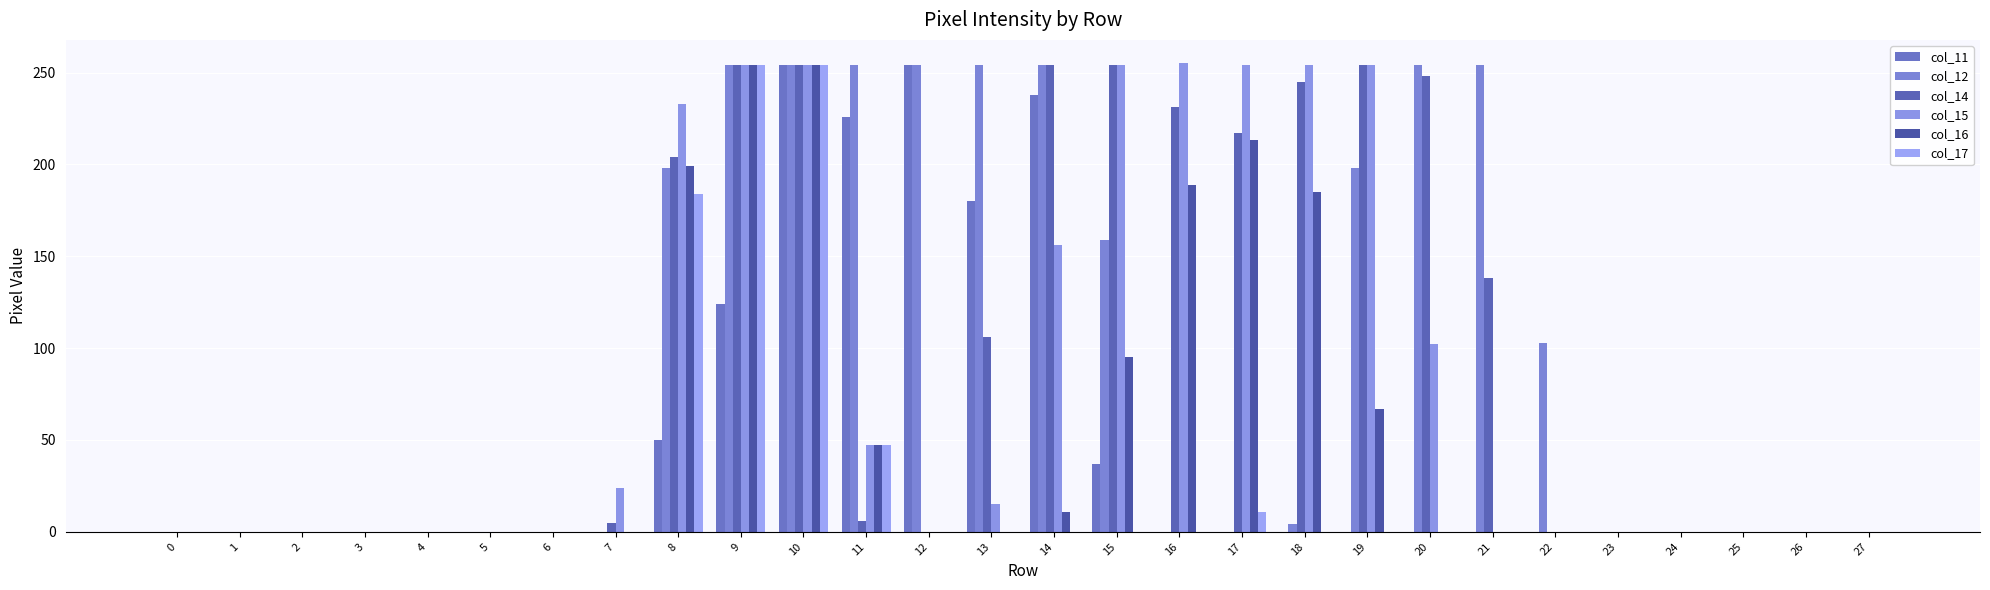

How many values in the col_16 series exceed 0?

10